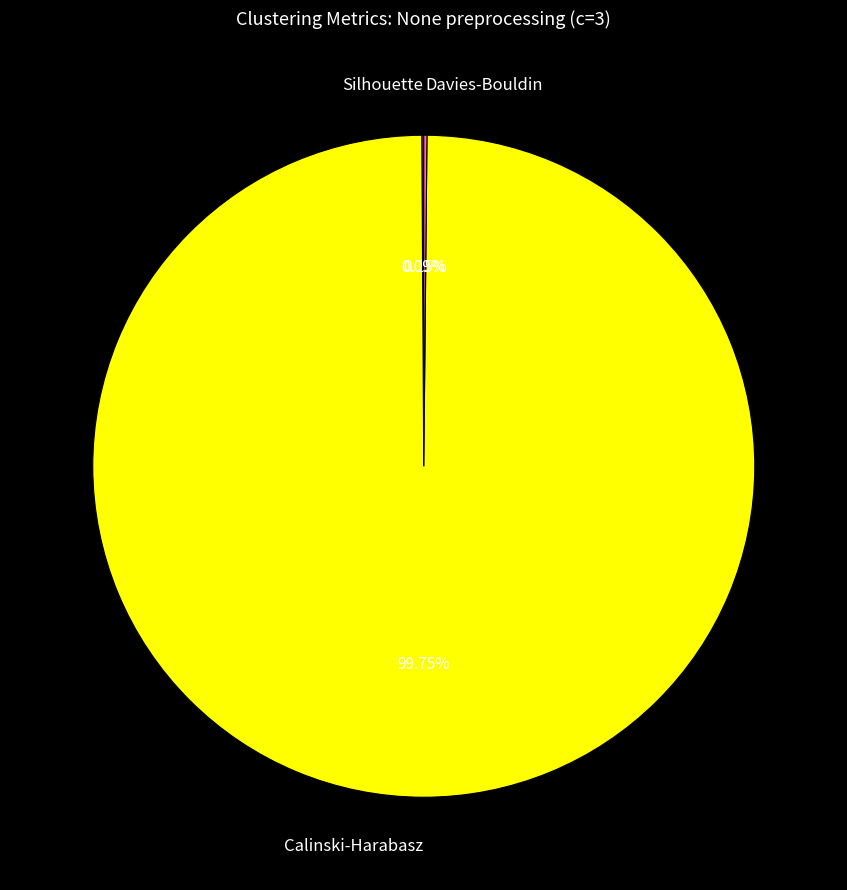

Which slice is the largest?

Calinski-Harabasz